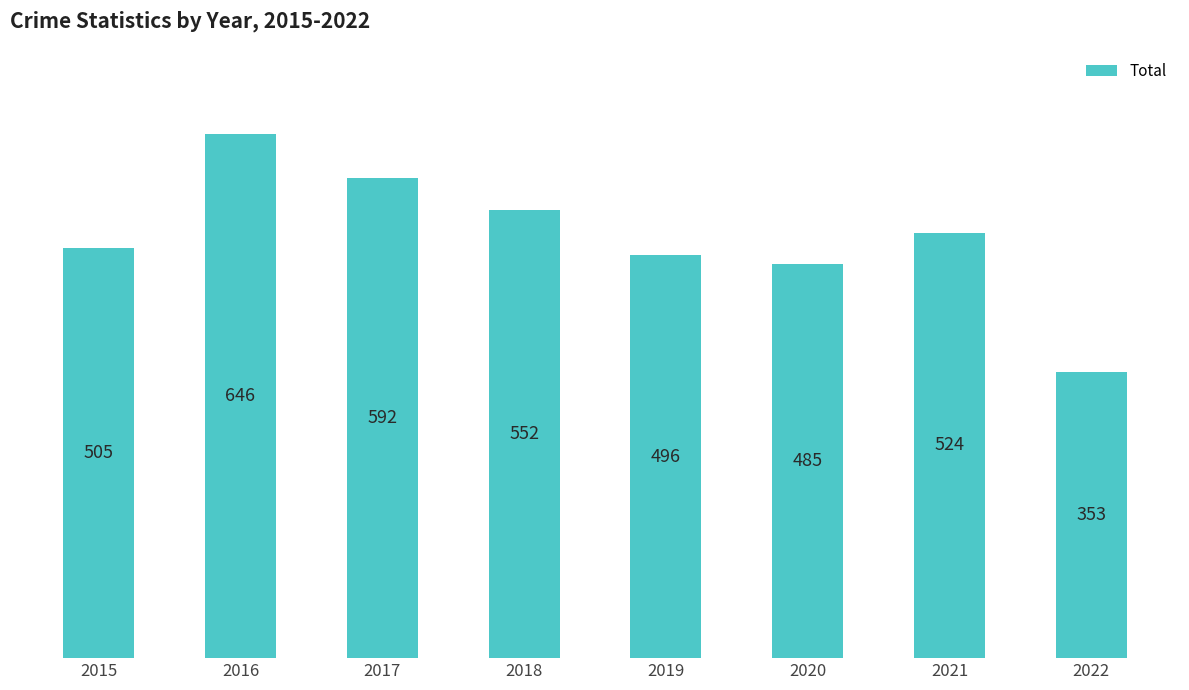

Reading left to right, list all the values displayed in this chart.

2015=505	2016=646	2017=592	2018=552	2019=496	2020=485	2021=524	2022=353